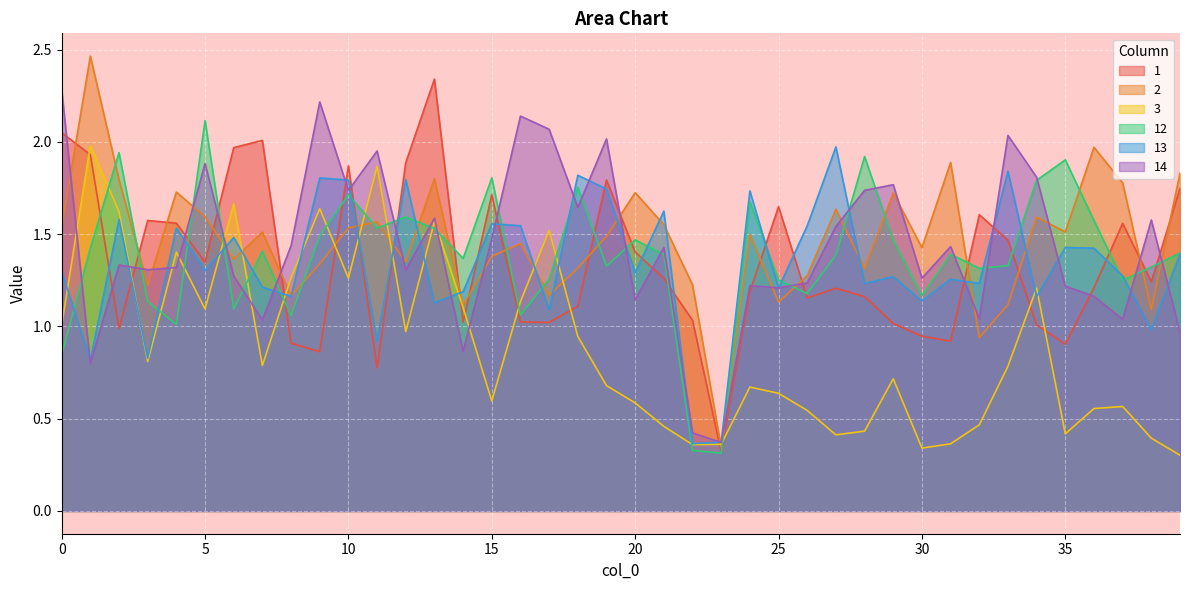

Does the chart display data point markers on the line(s)?

No